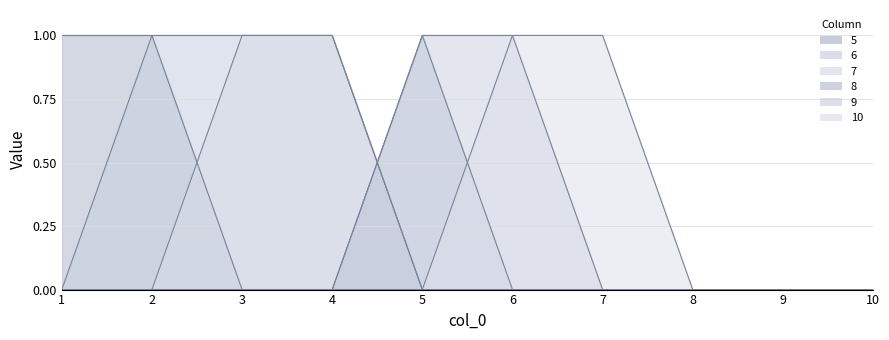

List the labels in order of 8 value, smallest first.

1, 2, 3, 4, 6, 7, 8, 9, 10, 5